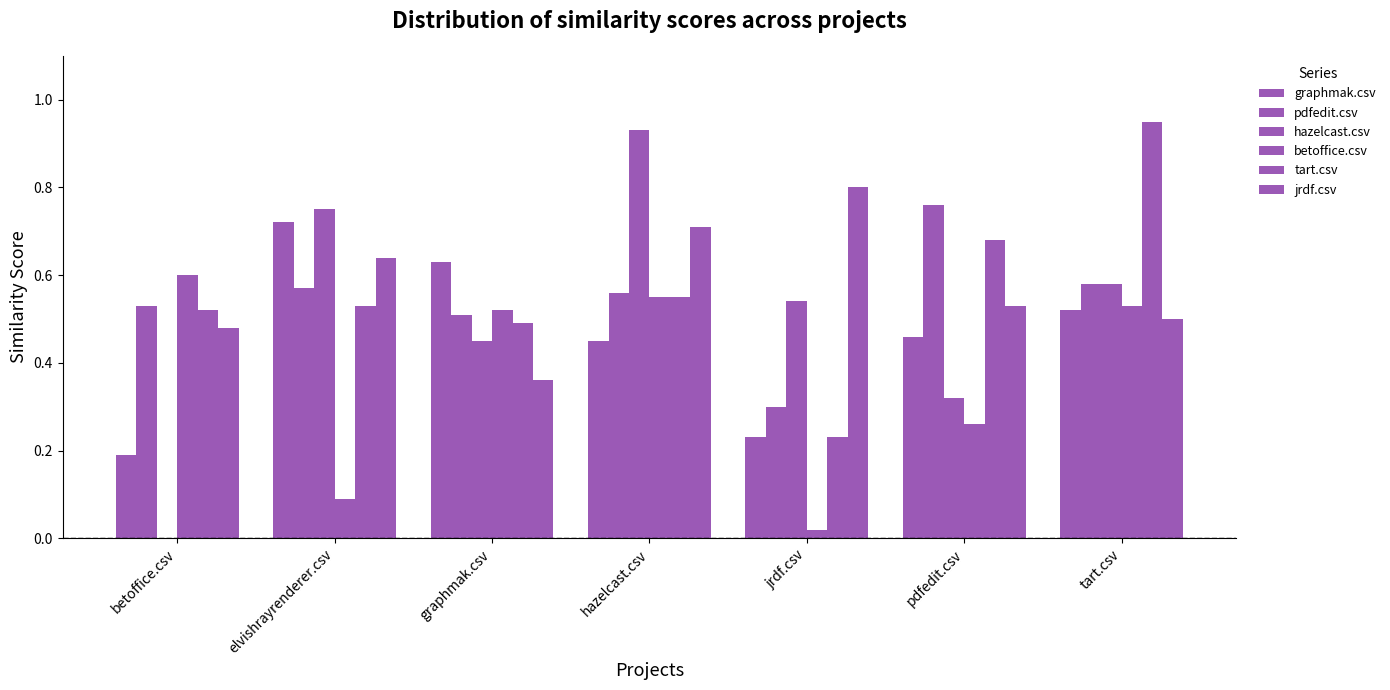

Reading left to right, extract all data points from this chart.

graphmak.csv: 0.2	0.7	0.6	0.5	0.2	0.5	0.5
pdfedit.csv: 0.5	0.6	0.5	0.6	0.3	0.8	0.6
hazelcast.csv: 0.0	0.8	0.5	0.9	0.5	0.3	0.6
betoffice.csv: 0.6	0.1	0.5	0.6	0.0	0.3	0.5
tart.csv: 0.5	0.5	0.5	0.6	0.2	0.7	0.9
jrdf.csv: 0.5	0.6	0.4	0.7	0.8	0.5	0.5